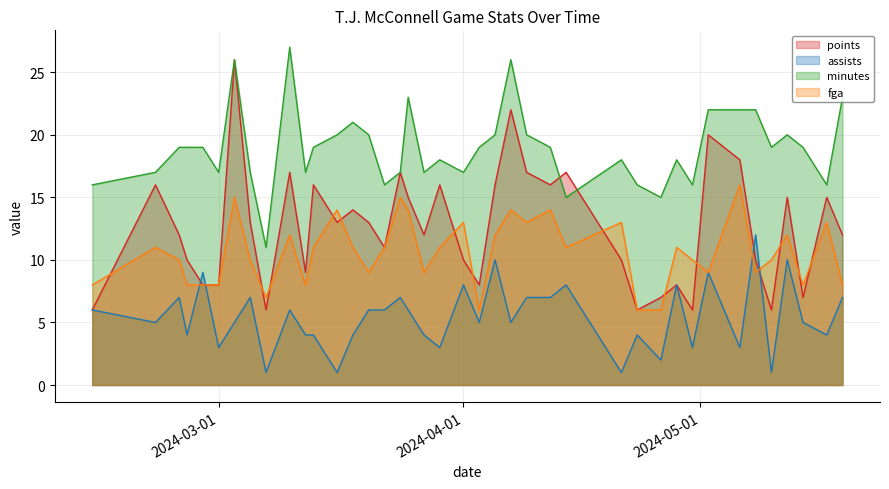

What is the minimum value shown in the chart?

1